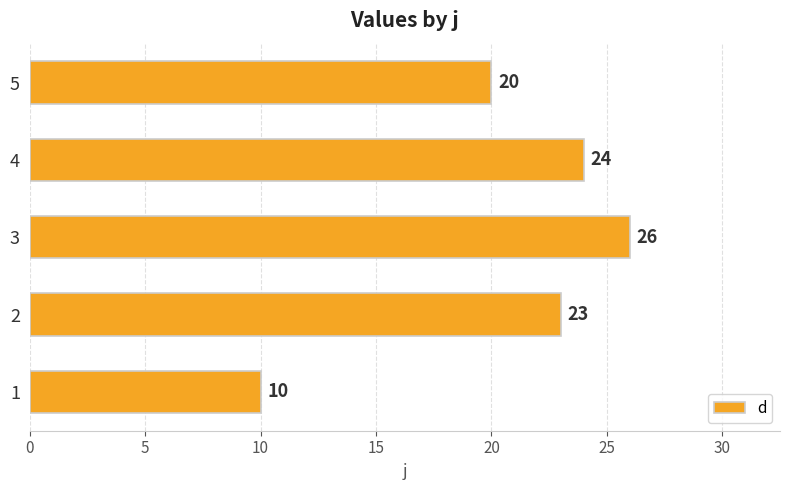

Which has a higher value, 4 or 2?

4